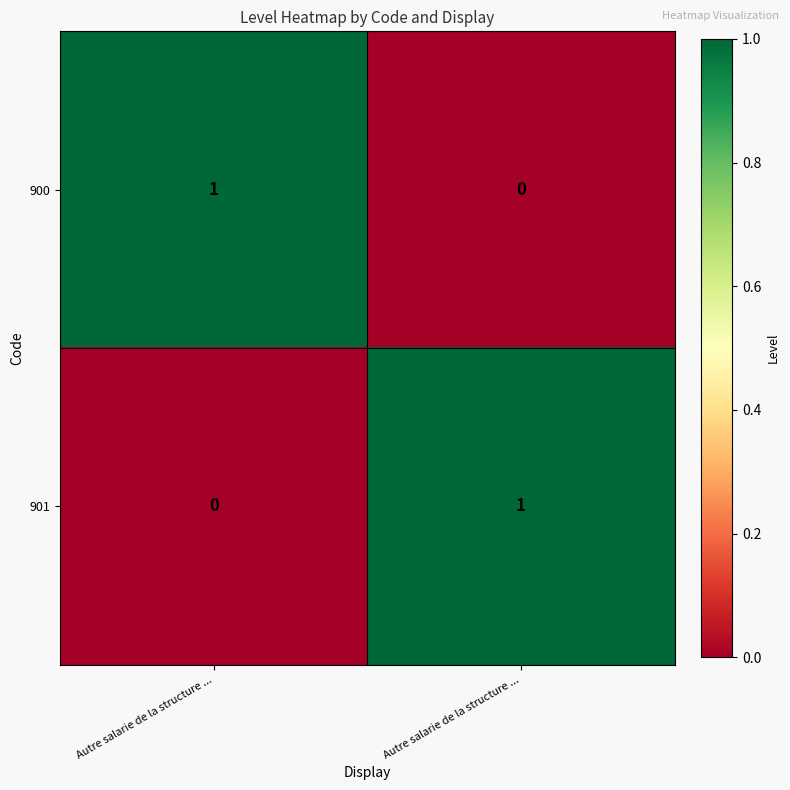

Rank the series at Autre salarie de la structure ... from highest to lowest value.

900, 901